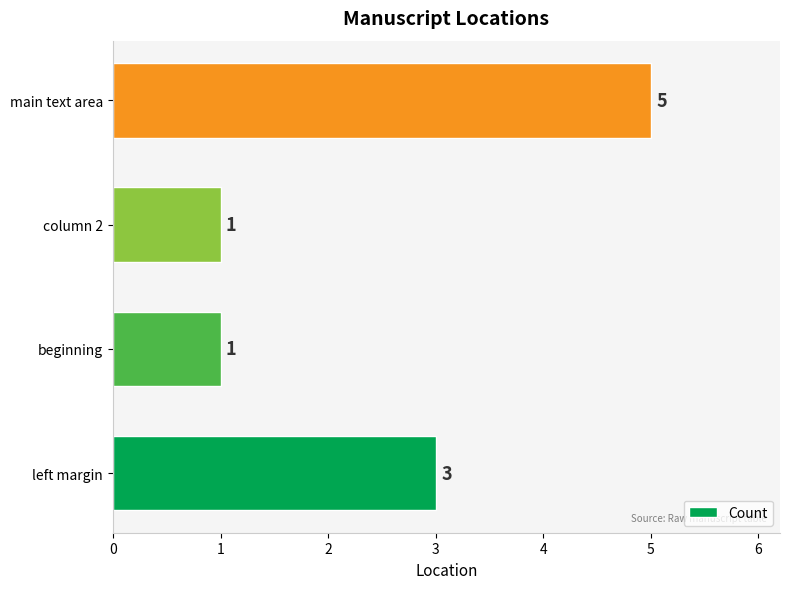

Does the chart contain stacked bars?

No